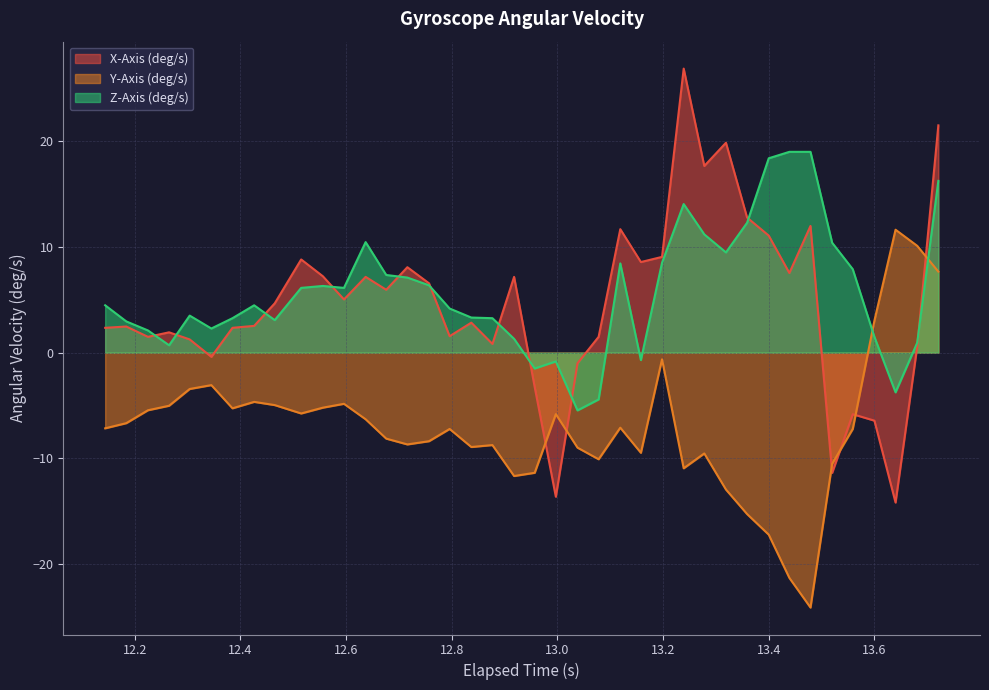

Which series ends up on top after the final intersection of X-Axis (deg/s) and Y-Axis (deg/s)?

X-Axis (deg/s)